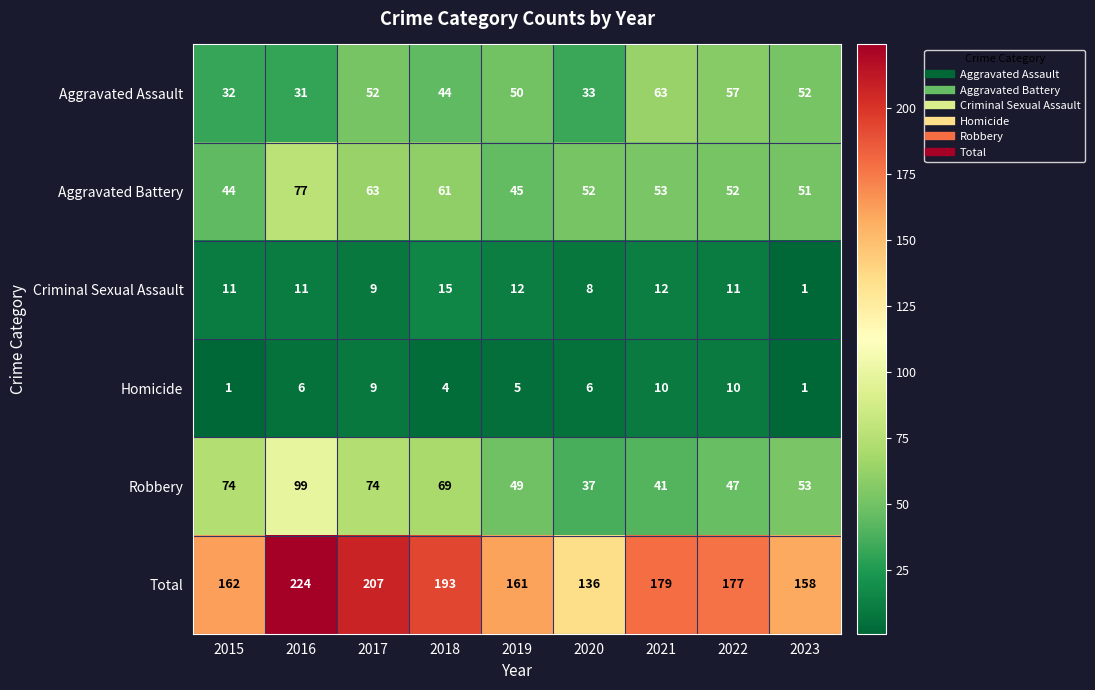

Which series has the largest total across all categories?

Total